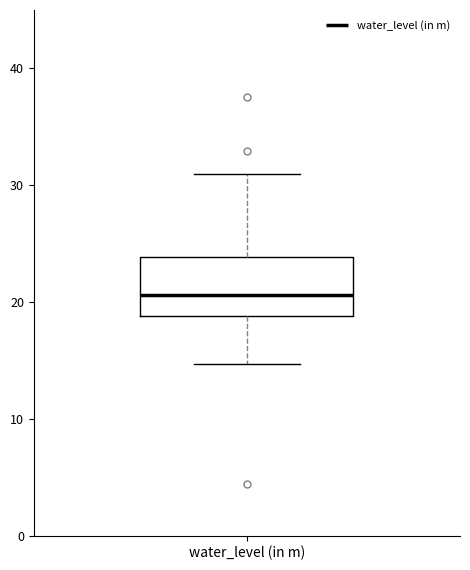

Read this box plot against the y-axis: the position of the median line, the range covered by the box, and the ends of both whiskers. The values are not printed on the chart, so give them approximately, as read against the axis.

median 21, box 19 to 24, whiskers 15 to 31